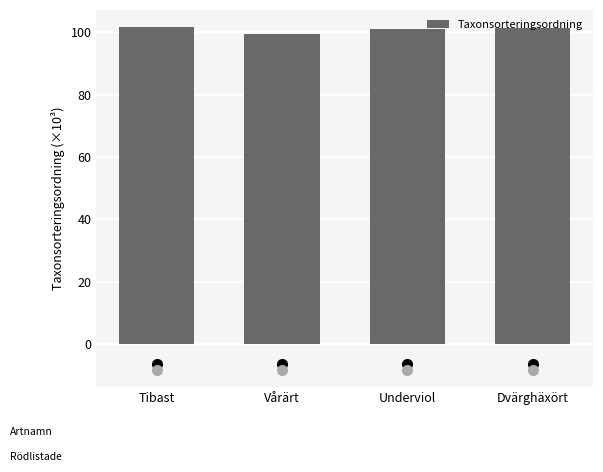

Does the chart contain stacked bars?

No